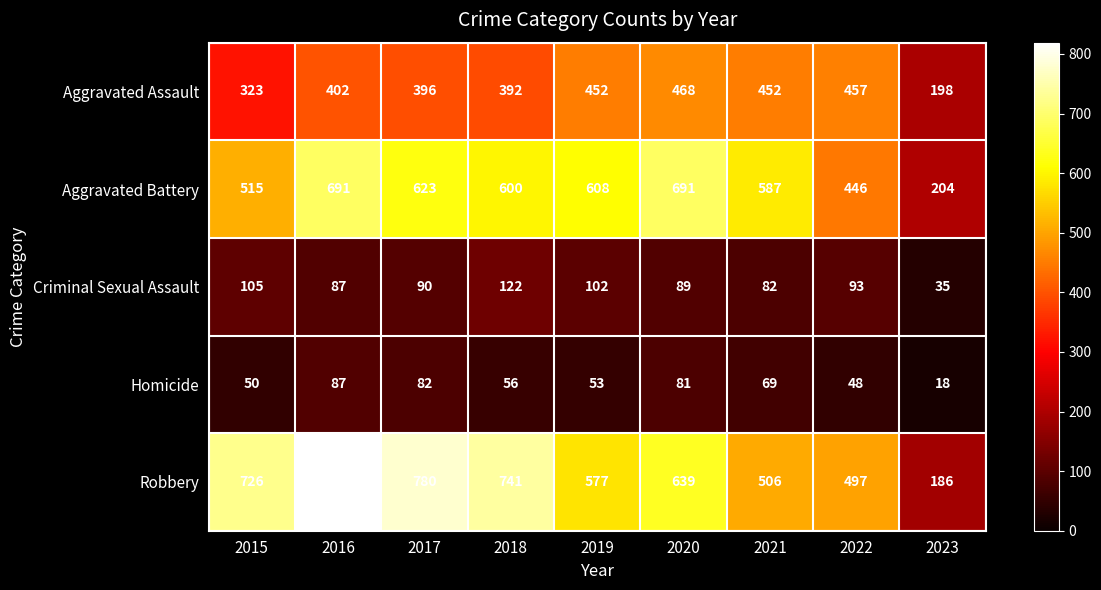

Read the Aggravated Assault value at 2020, to the nearest 50.

450